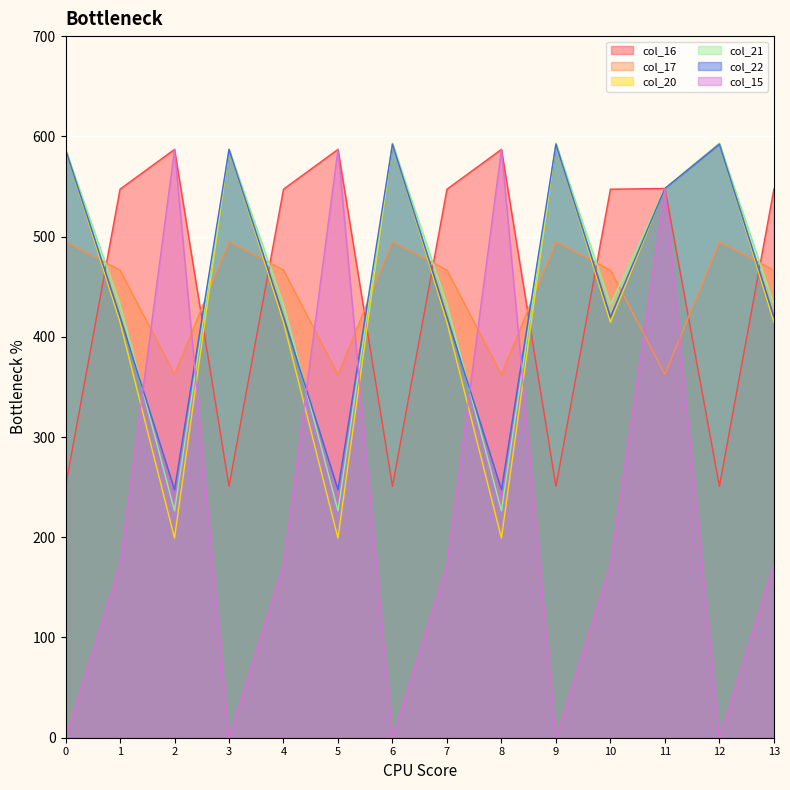

What is the difference between the maximum and minimum values in the col_15 series?

587.0